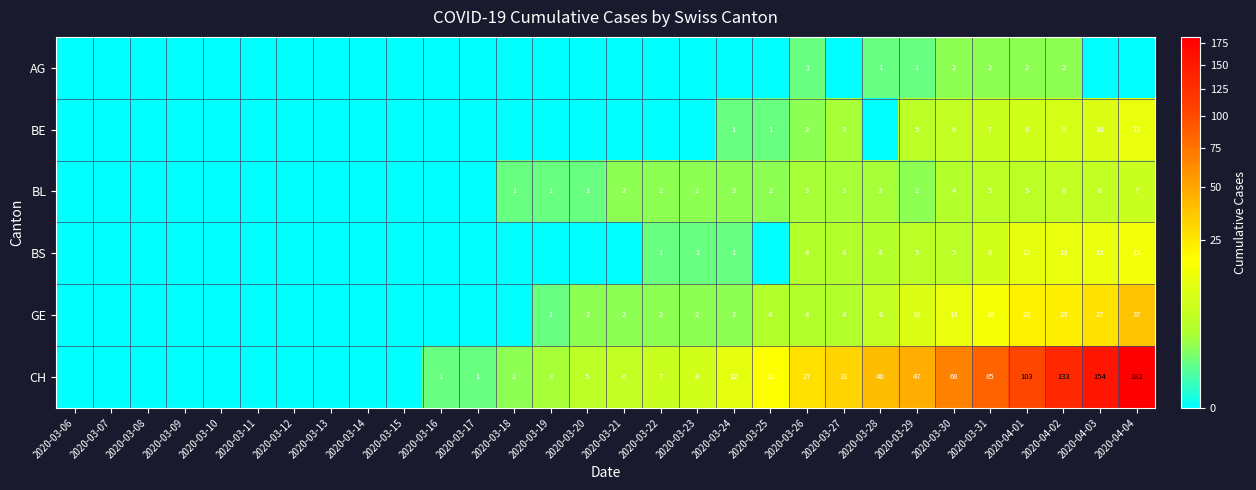

At which category is the sum across all series the highest?

2020-04-04